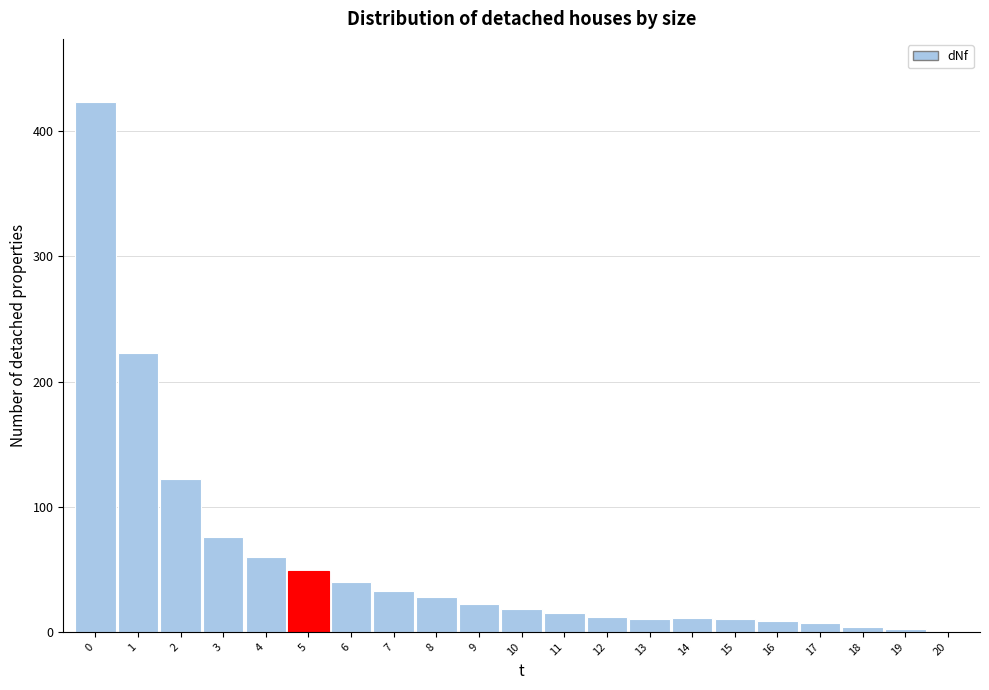

What is the ratio of the value at 8 to the value at 10?

1.6